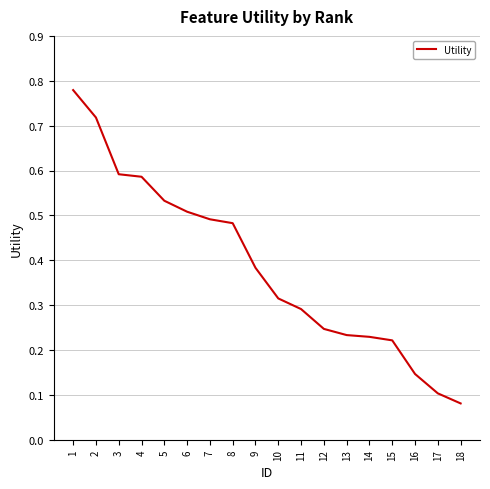

Where is the data nearest to the value 0?

18